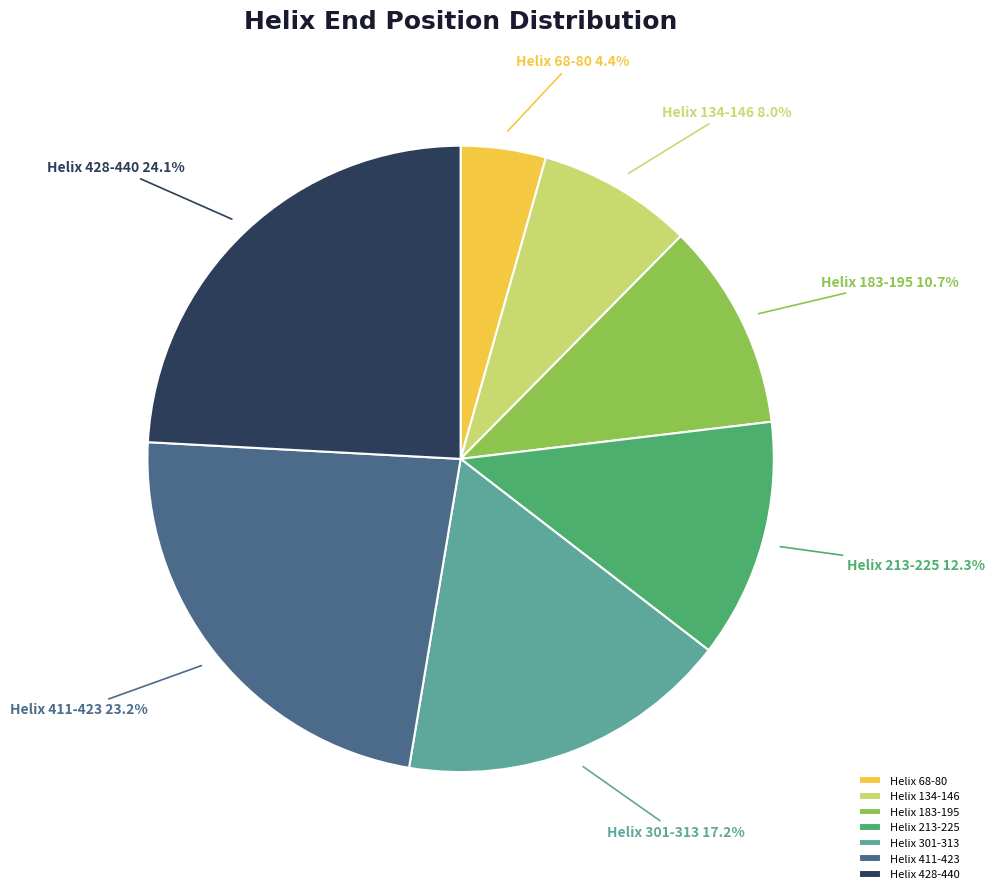

How many slices are in this pie chart?

7